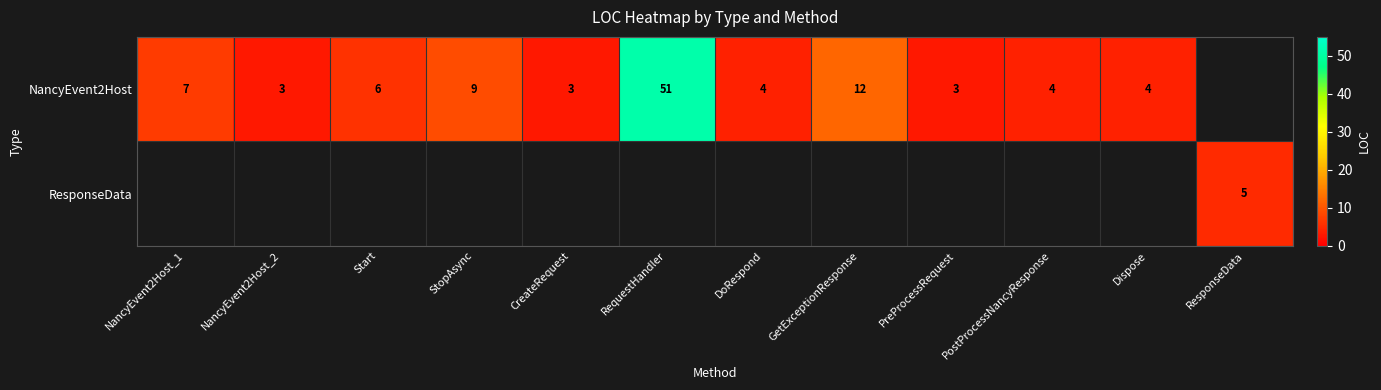

Is it true that NancyEvent2Host equals 3 at NancyEvent2Host_1?

False